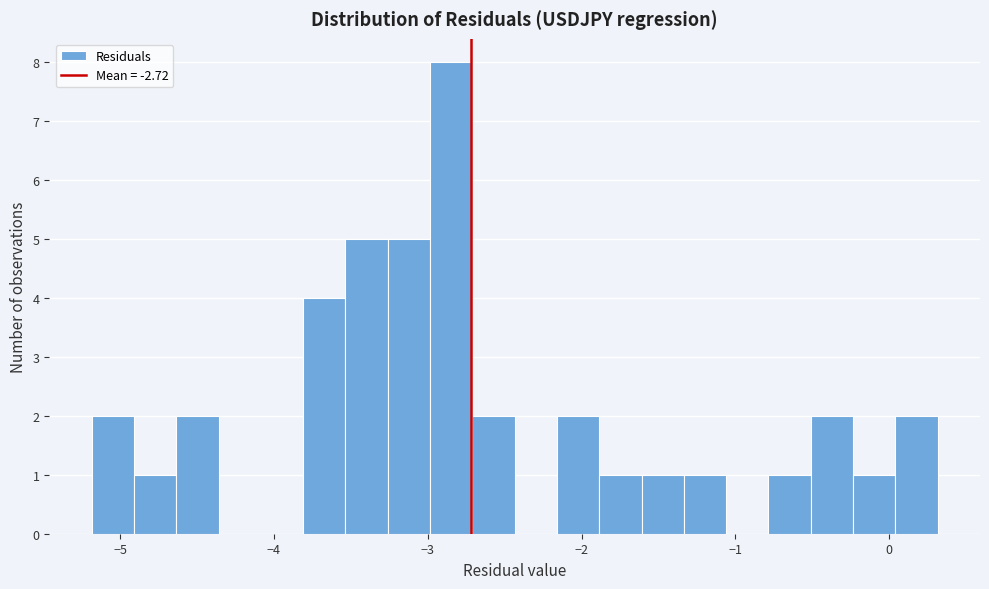

Read against the x-axis, roughly where is the centre of the tallest bar?

-2.8